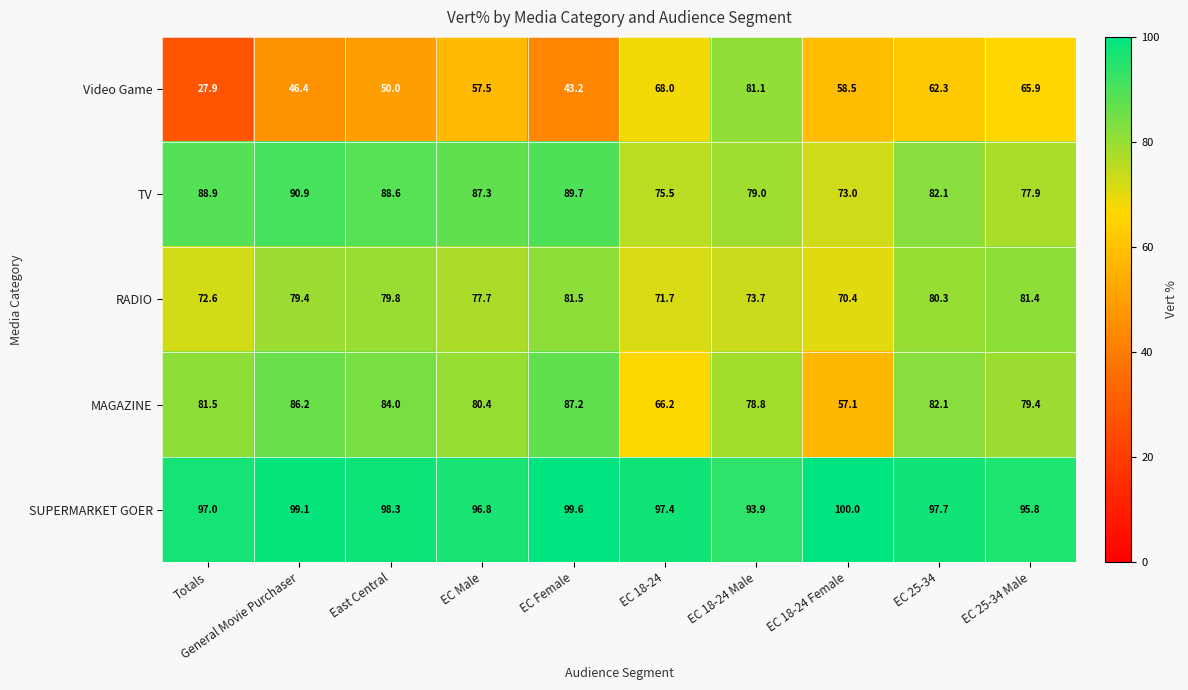

What is the sum of the SUPERMARKET GOER values at Totals and East Central?

195.3